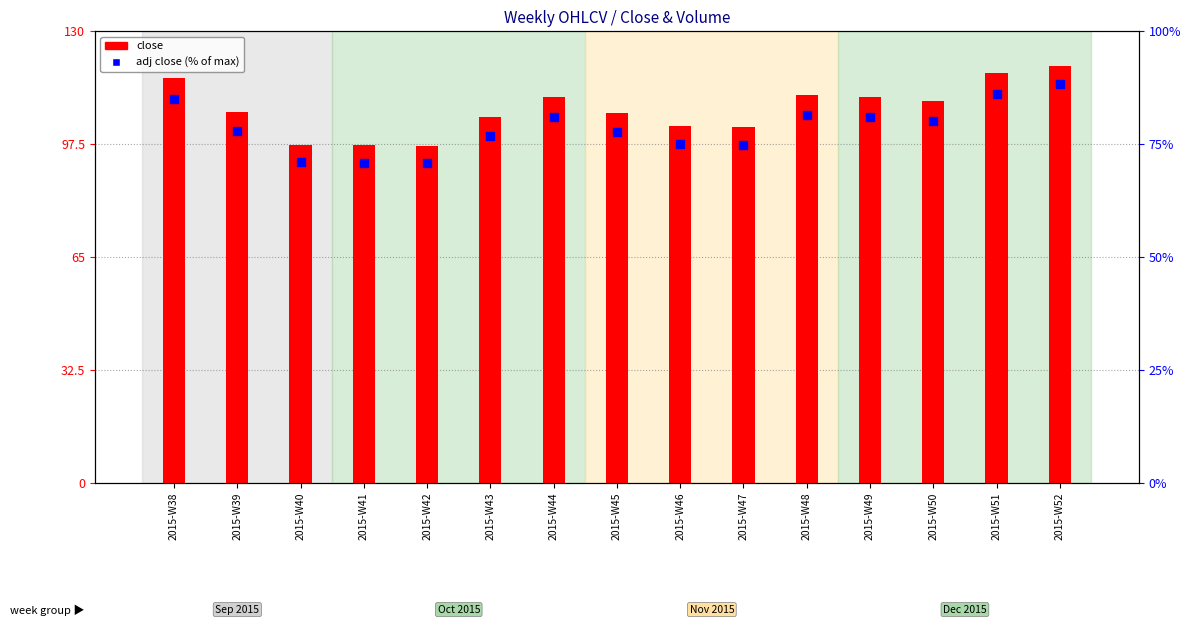

What is the total value across all series at 2015-W51?

204.3